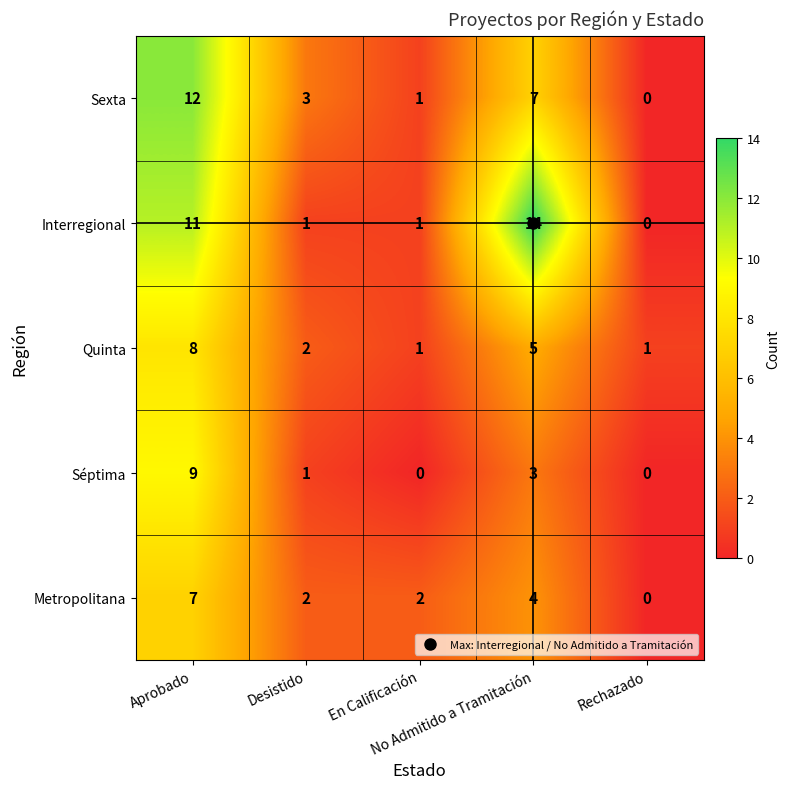

How many Séptima values are between 0 and 3?

4